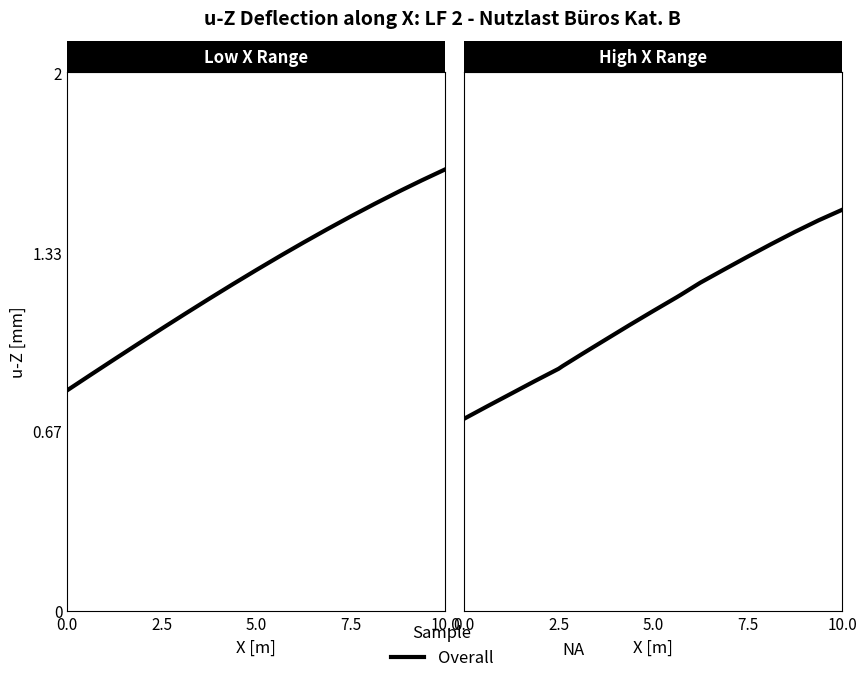

What is the sum of the values at 16 and 17?

2.8